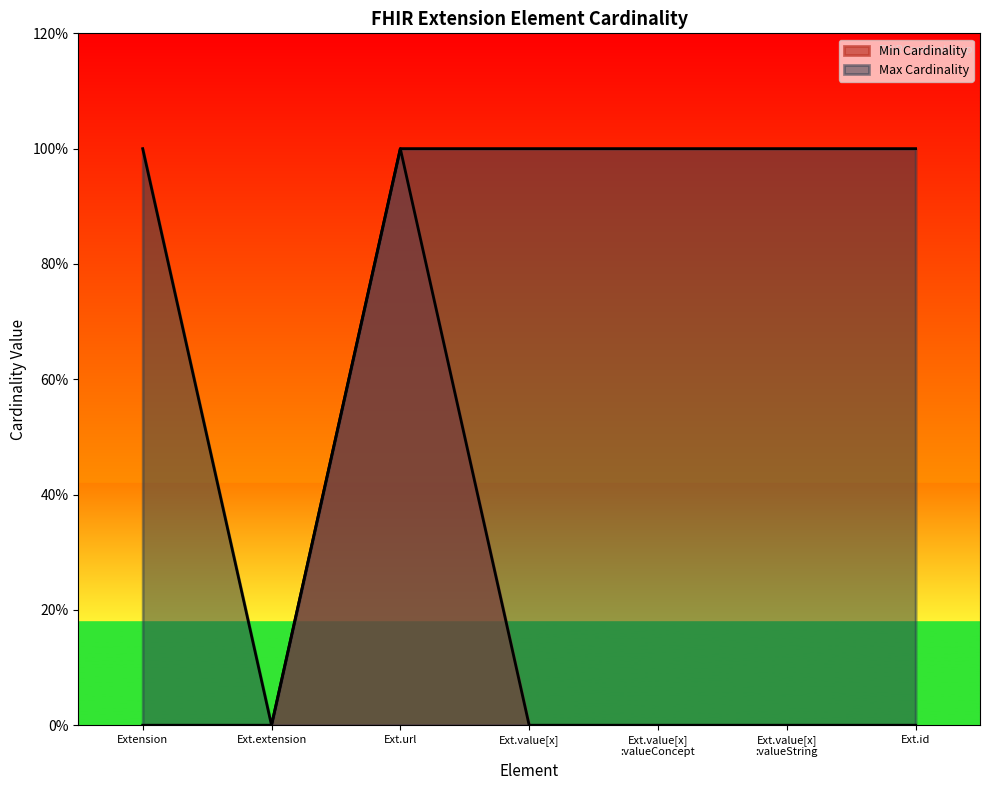

True or false: Min Cardinality and Max Cardinality intersect in this chart.

False